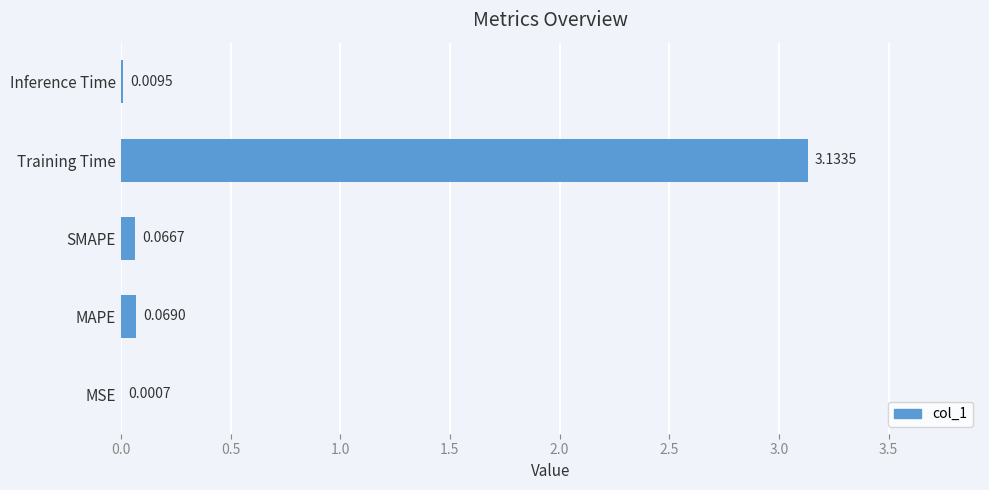

Which category has the highest value across all series?

Training Time